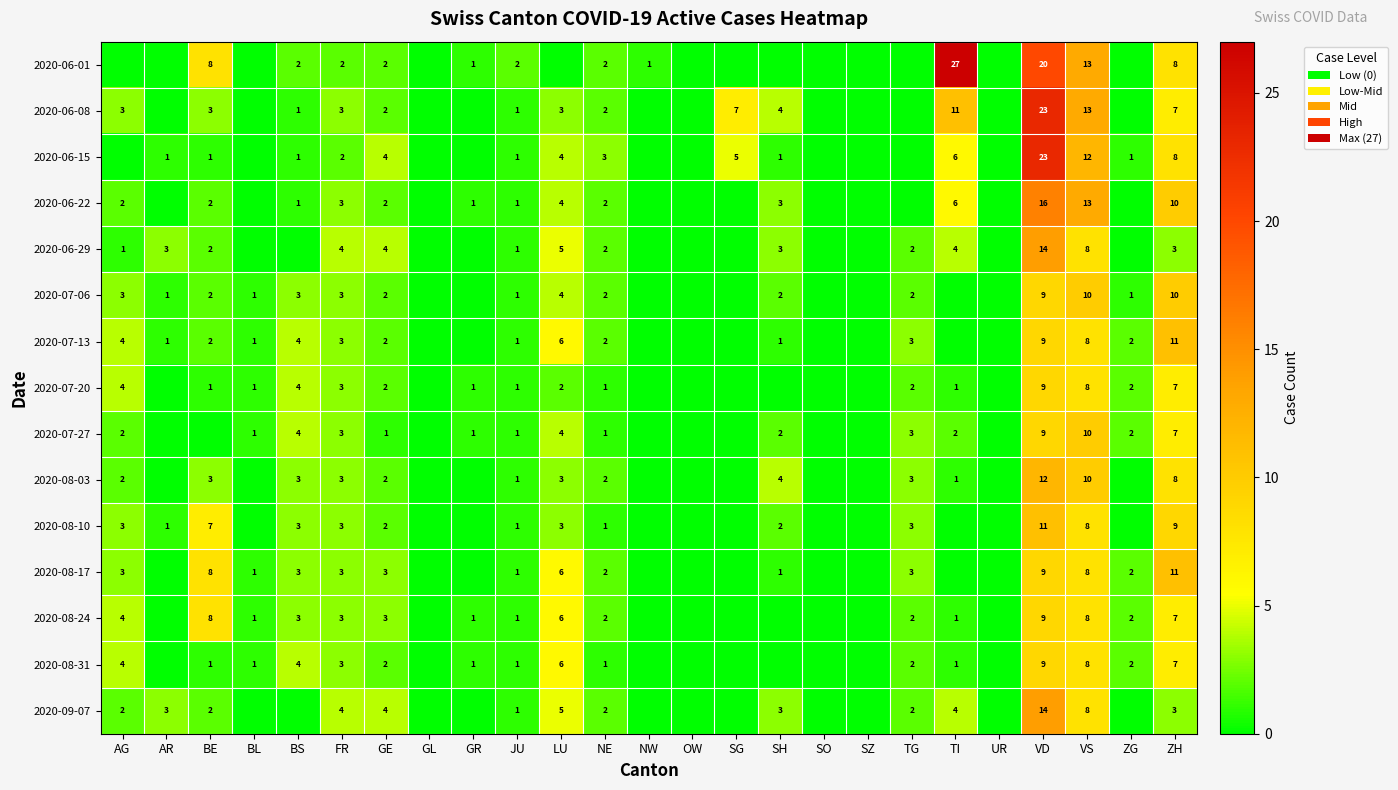

Is it true that 2020-08-24 equals 2 at BL?

False